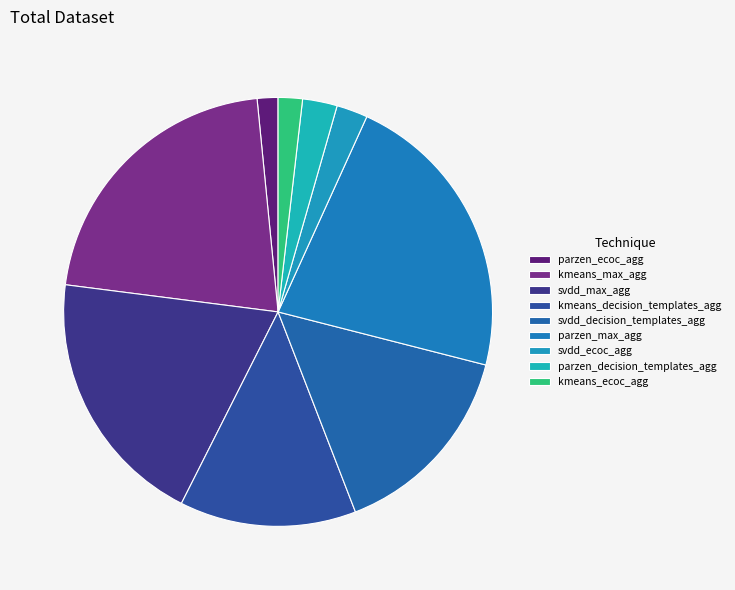

To the nearest percent, what percentage of the pie is kmeans_ecoc_agg?

2%